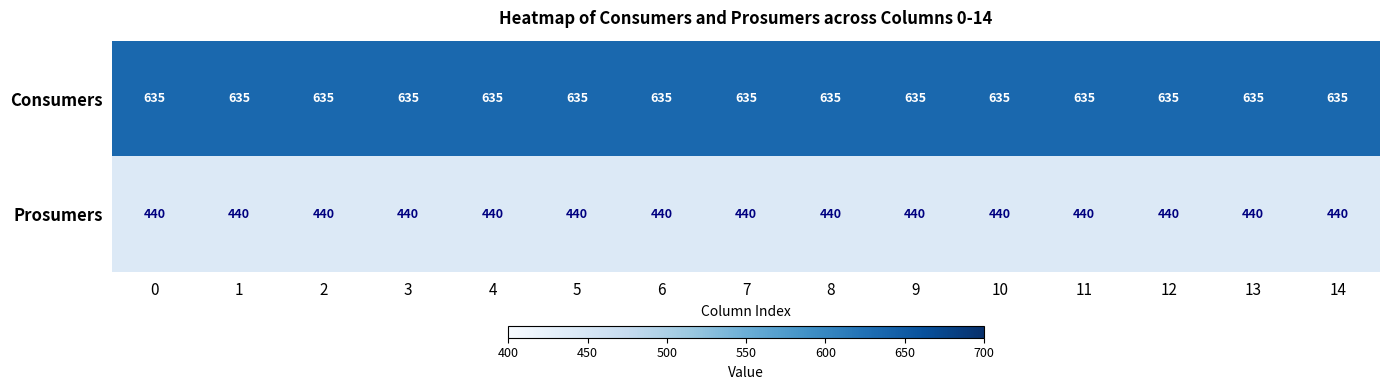

At how many categories does at least one series exceed 463?

15